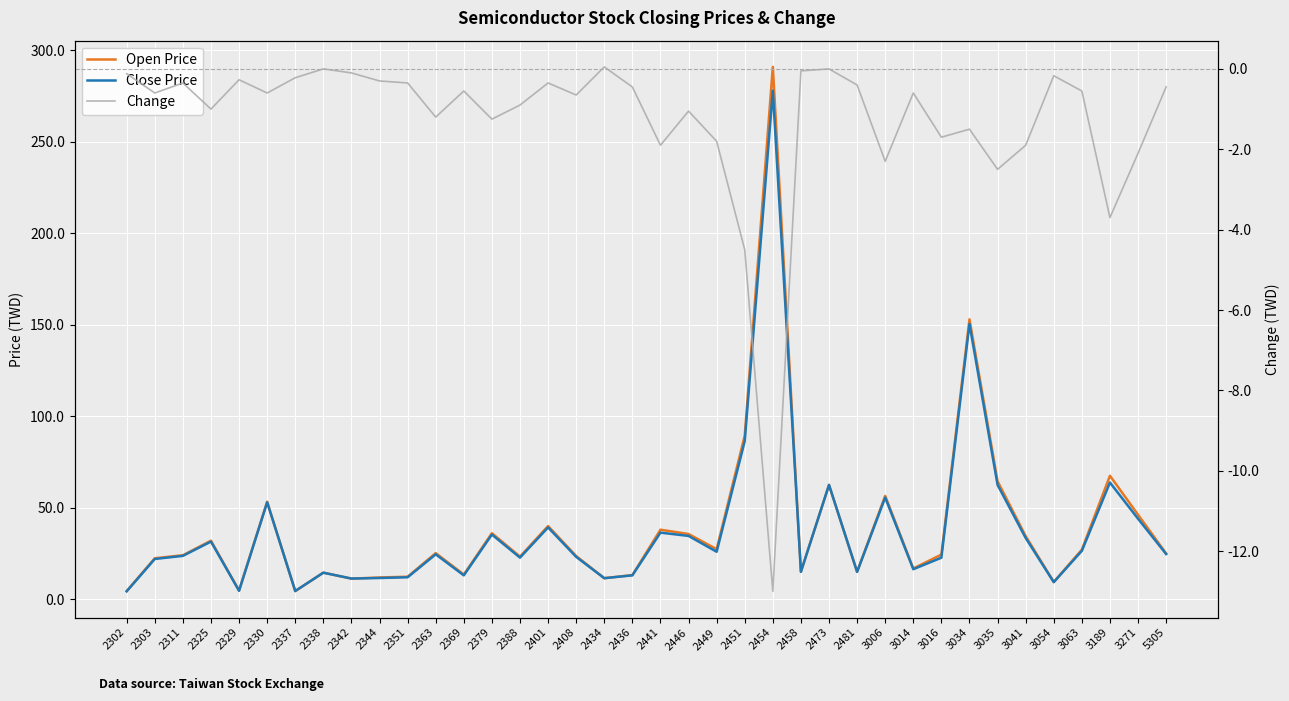

What is the total value across all series at 3034?

302.0